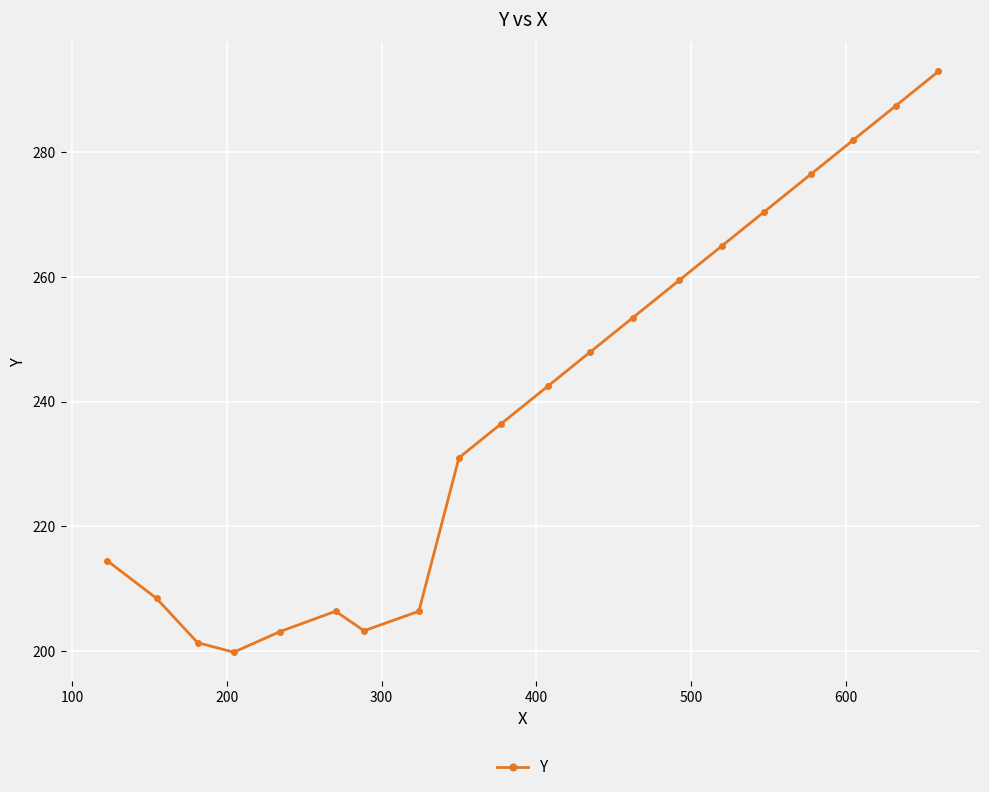

What is the value of the 20th point from the left?

293.0